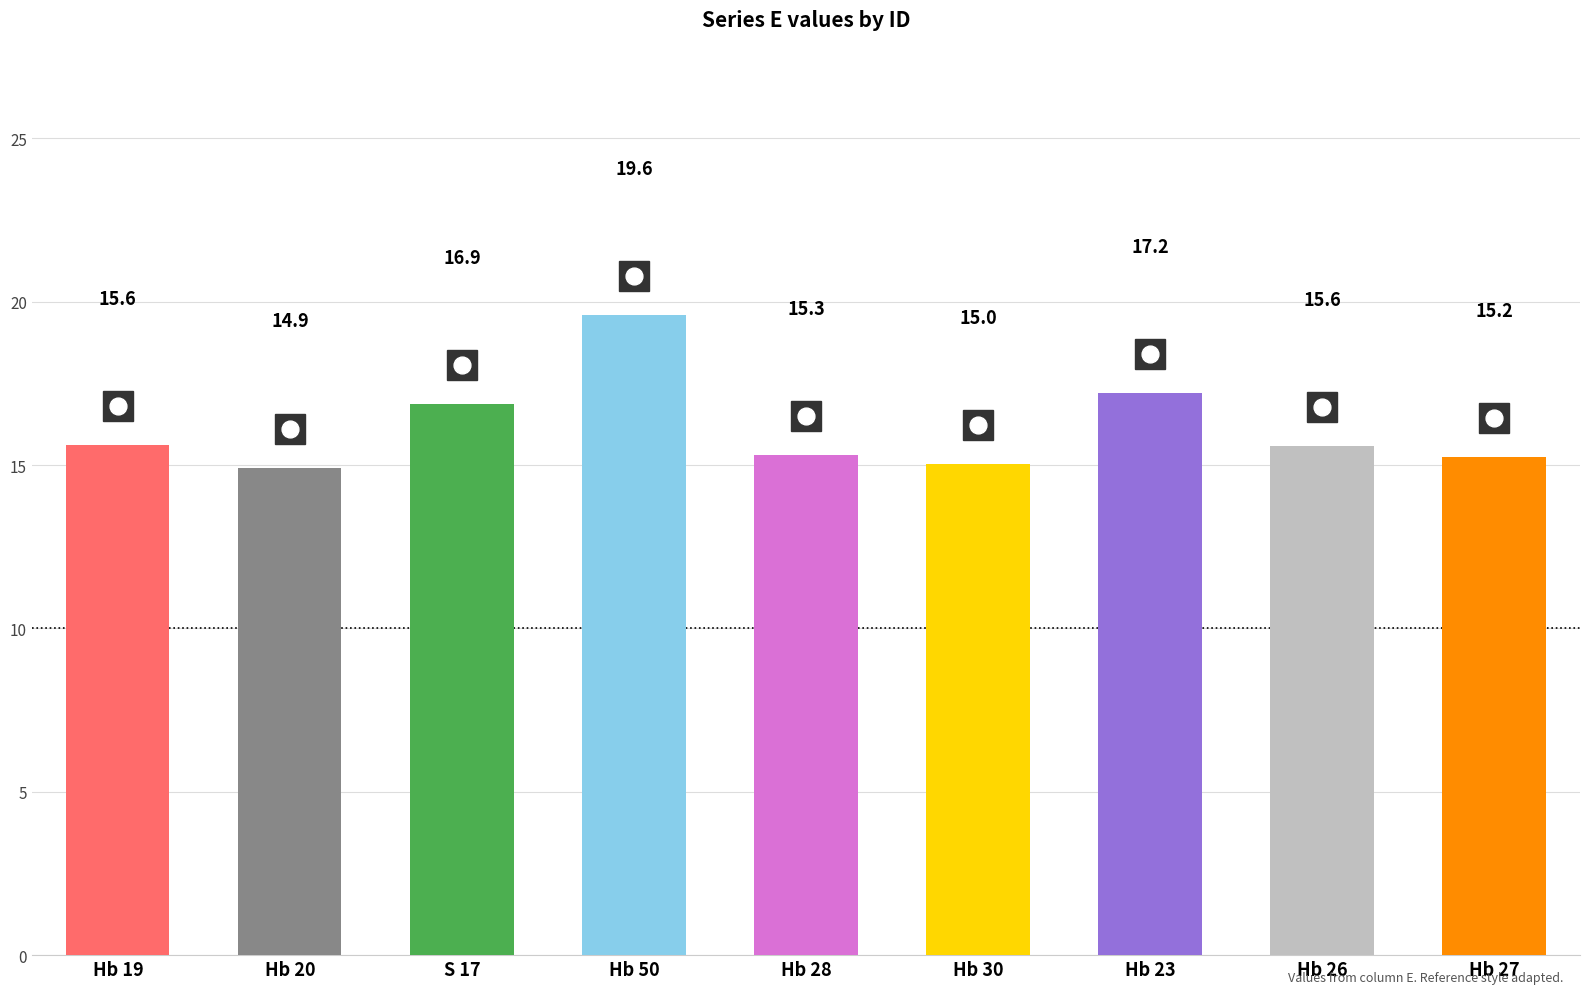

What is the sum of the values at S 17 and Hb 28?

32.2